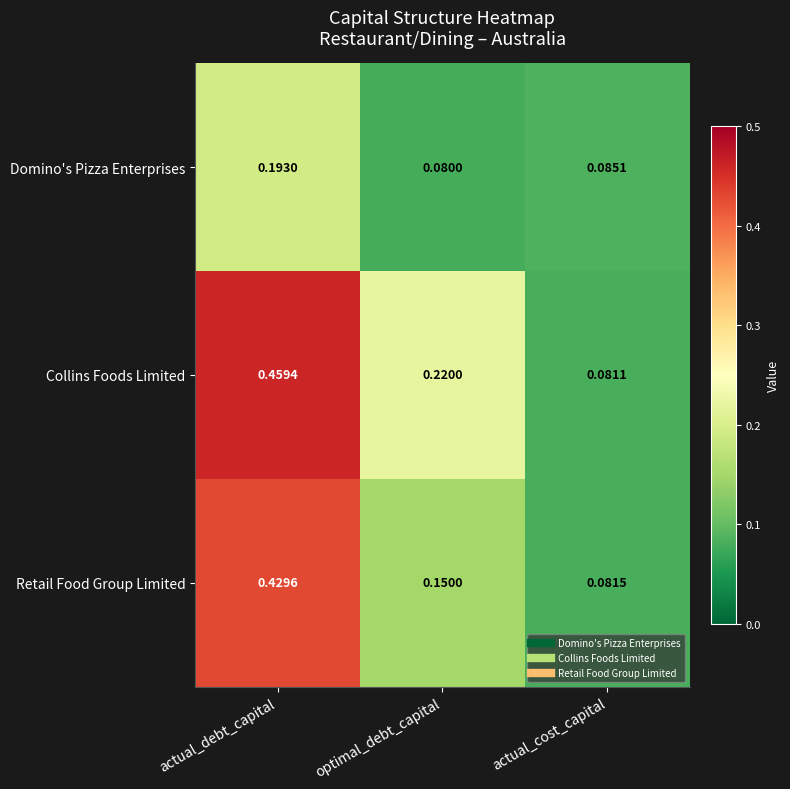

Between actual_debt_capital and actual_cost_capital, which series saw the biggest shift?

Collins Foods Limited